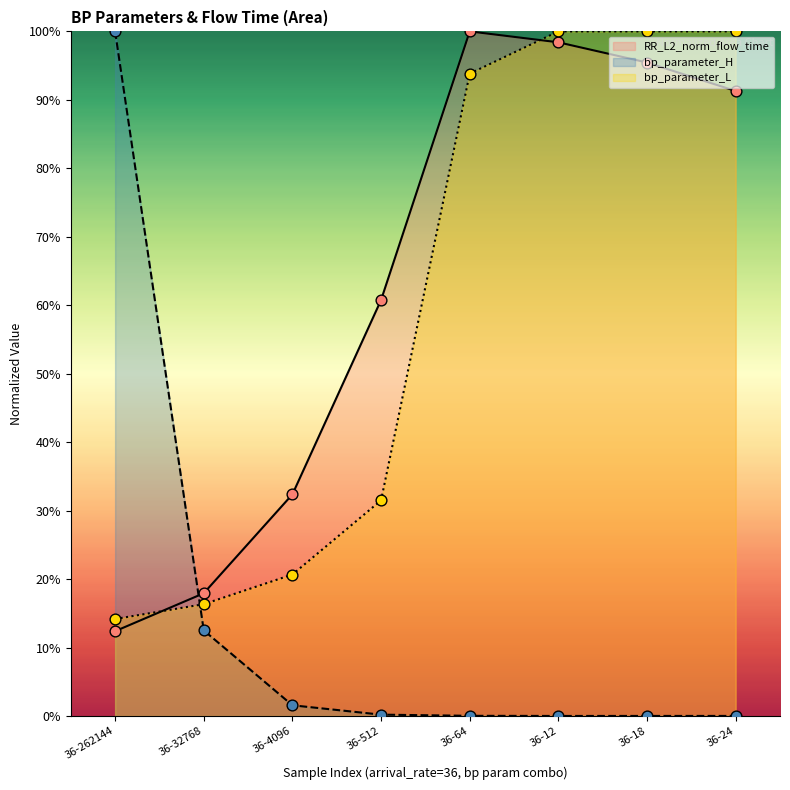

What is the total value across all series at 36-12?

2.0